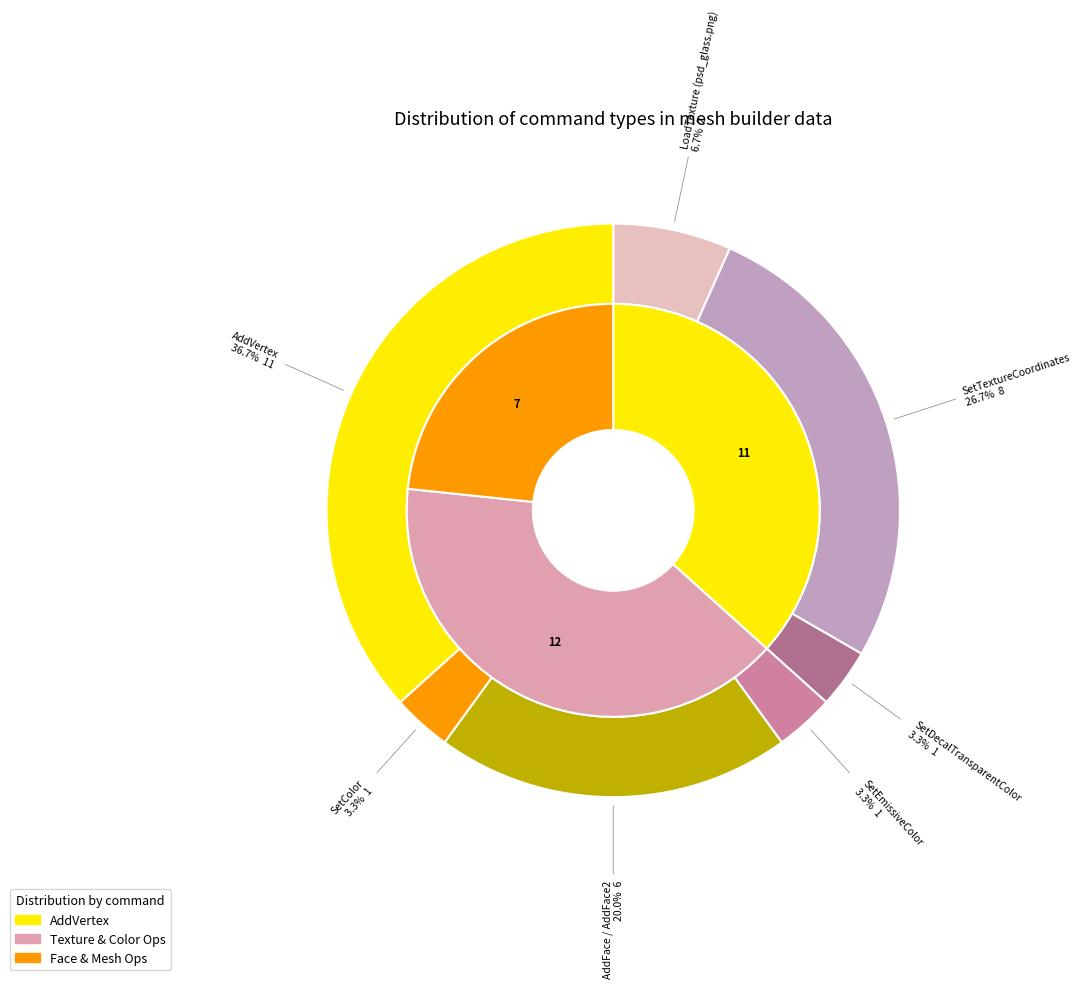

Does SetEmissiveColor represent more than half of the total?

No